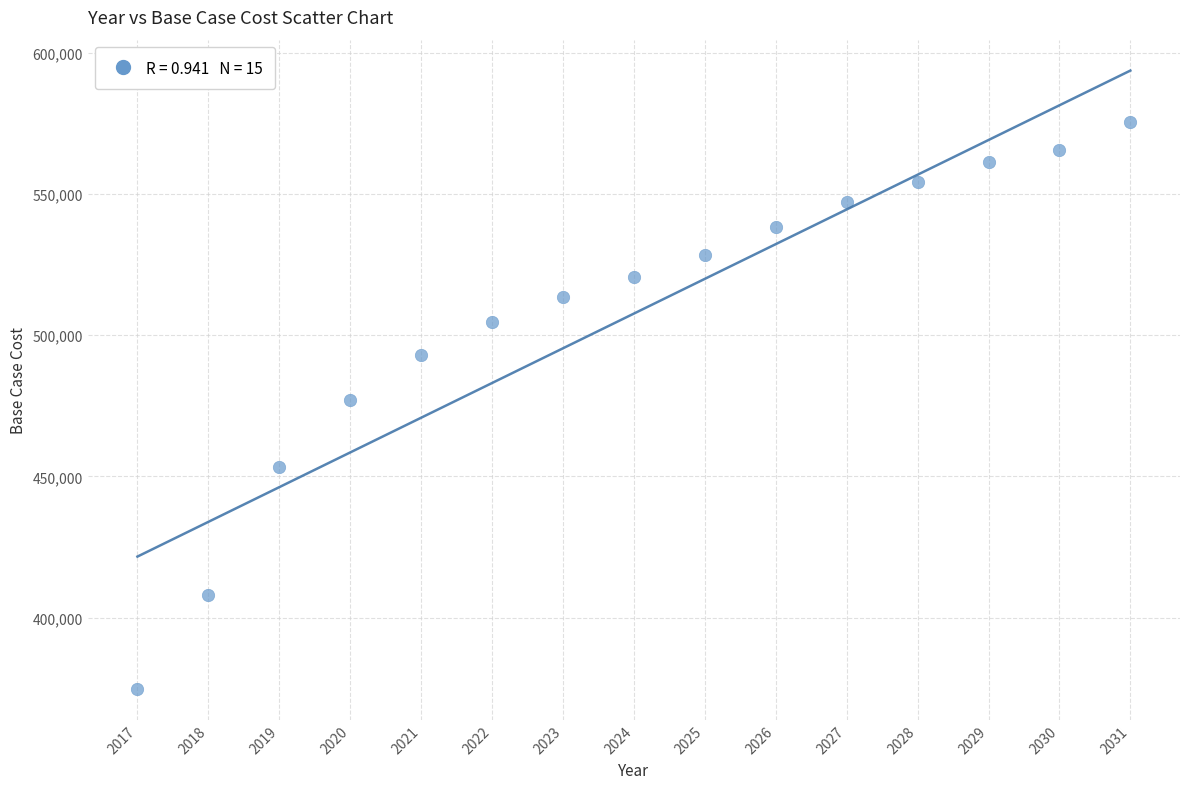

What is the range of X values (max minus min)?

14.0